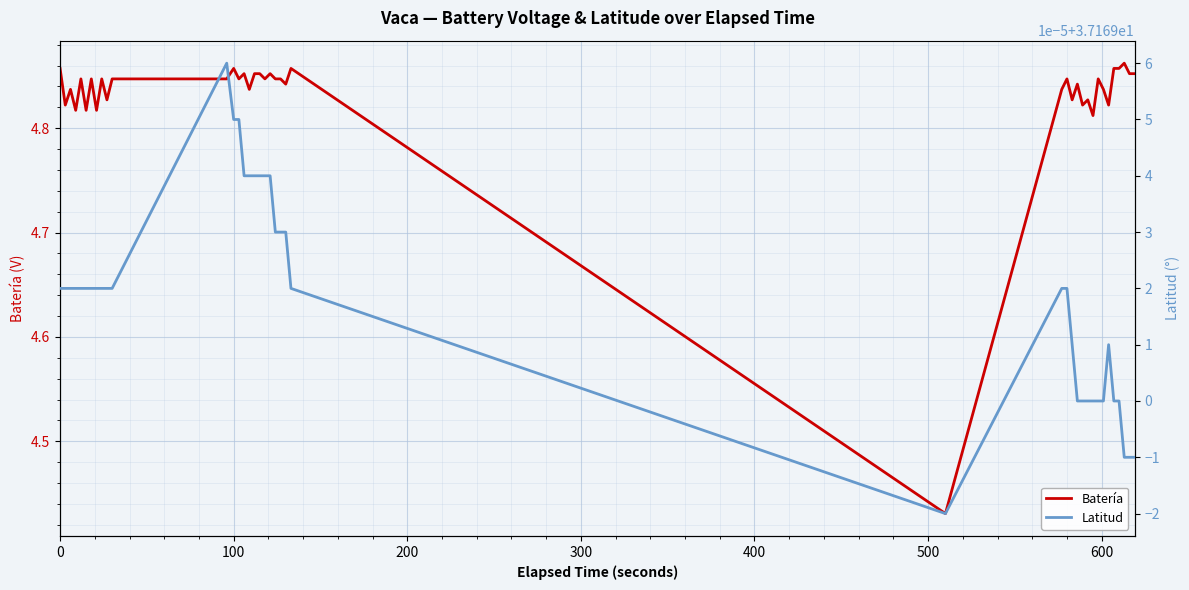

True or false: Batería and Latitud intersect in this chart.

False